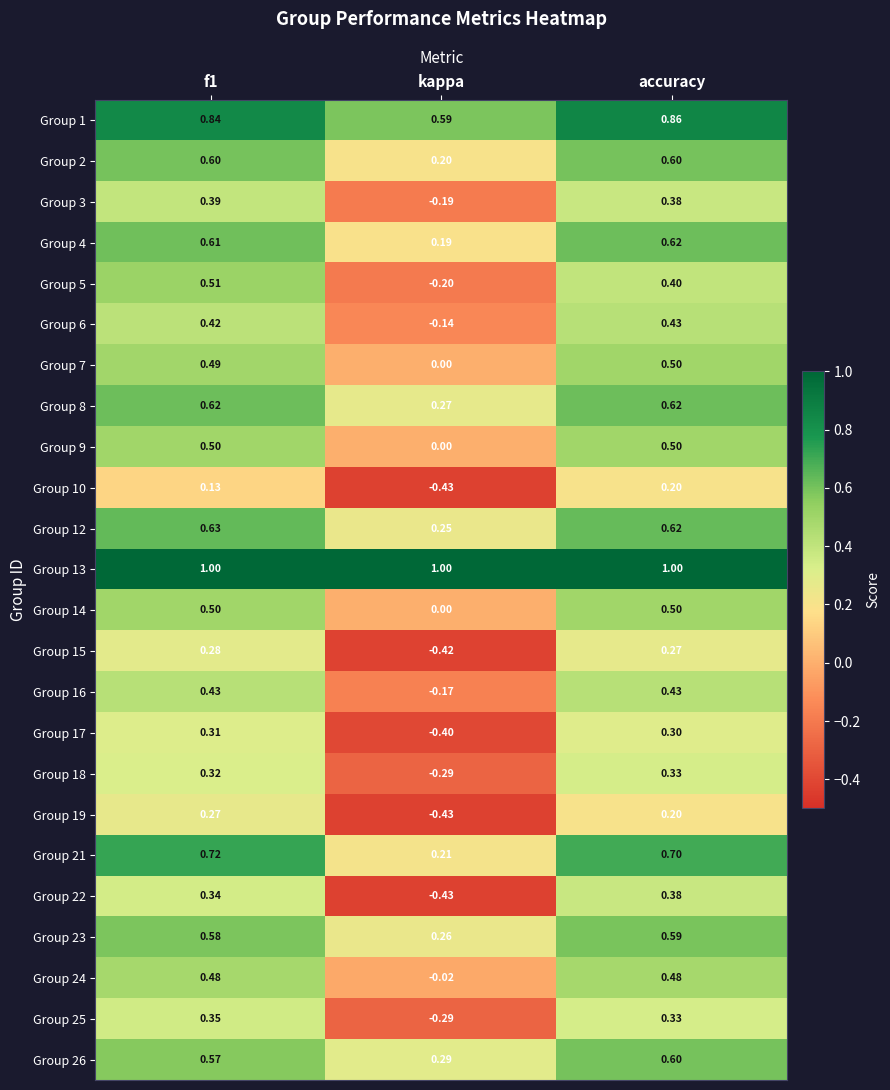

Which series changed the most between f1 and accuracy?

Group 5